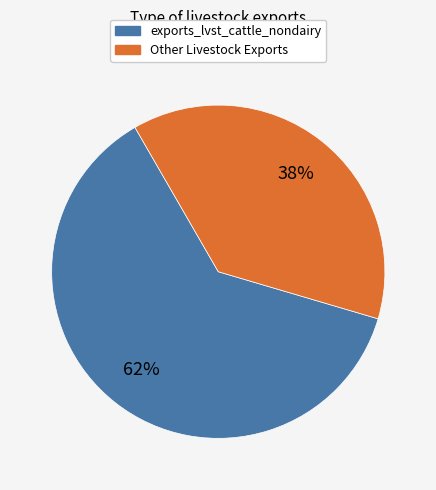

How many slices are in this pie chart?

2